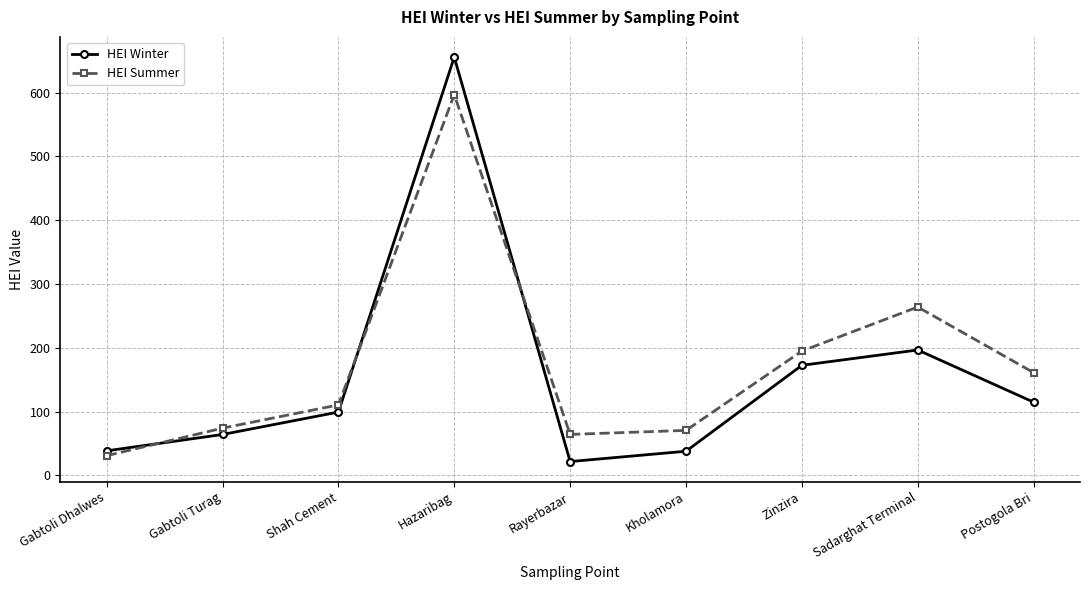

Which series has the largest range (max minus min)?

HEI Winter